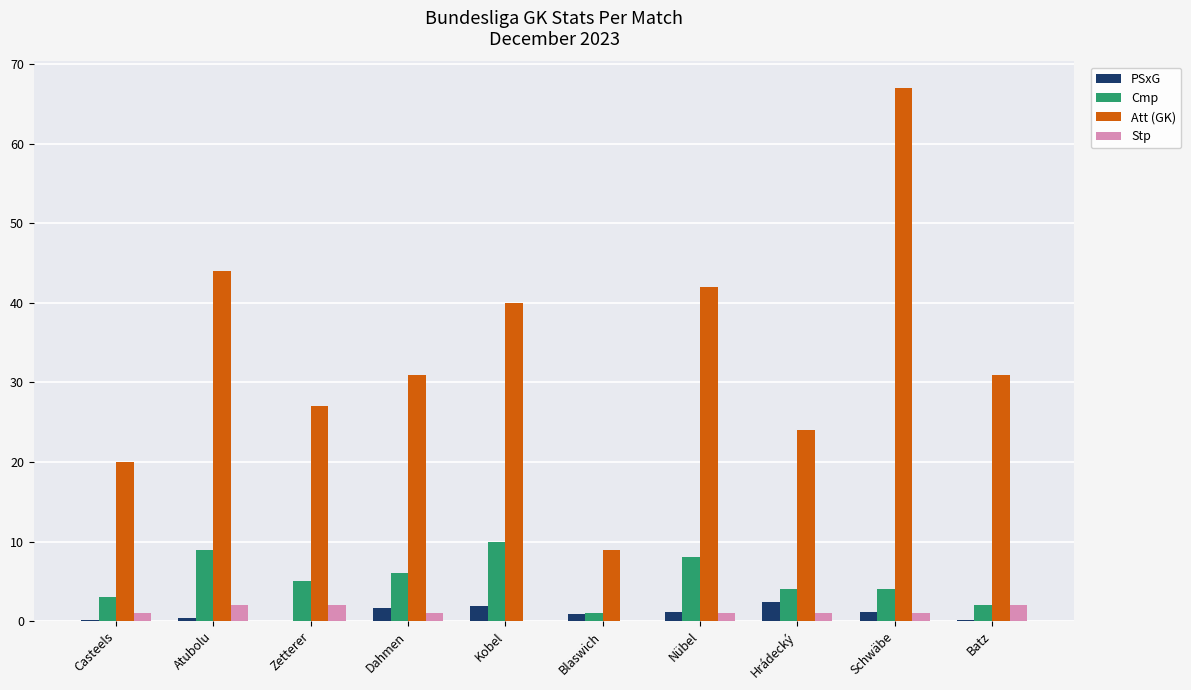

What is the spread (max minus min) of values at Blaswich?

9.0